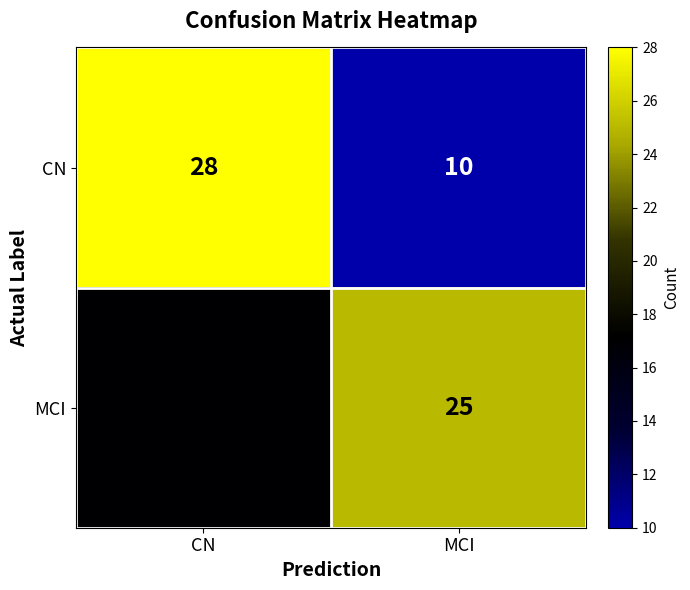

What is the average value of the CN series?

19